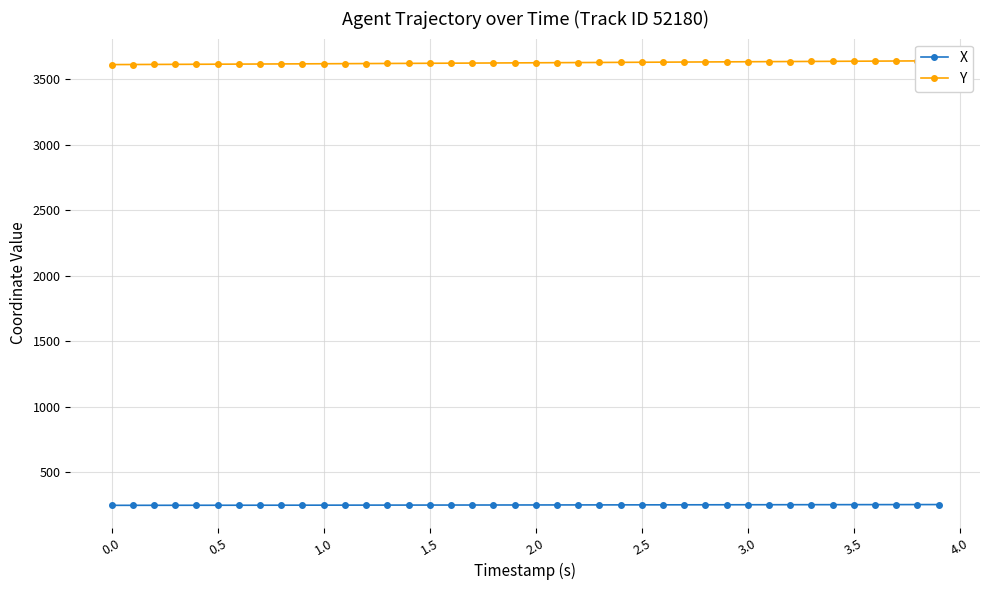

What is the smallest value displayed?

248.1